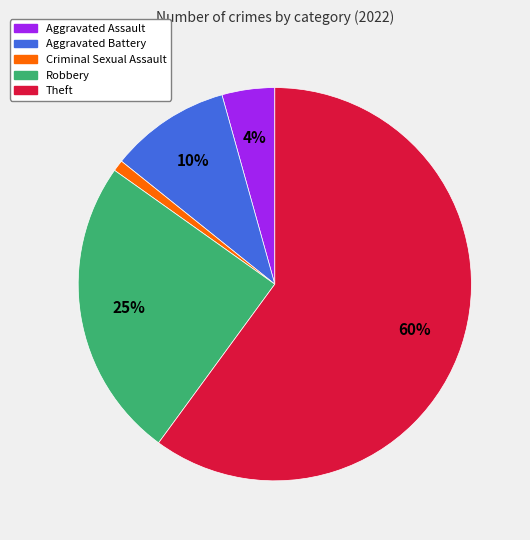

Does any single category account for the majority?

Yes